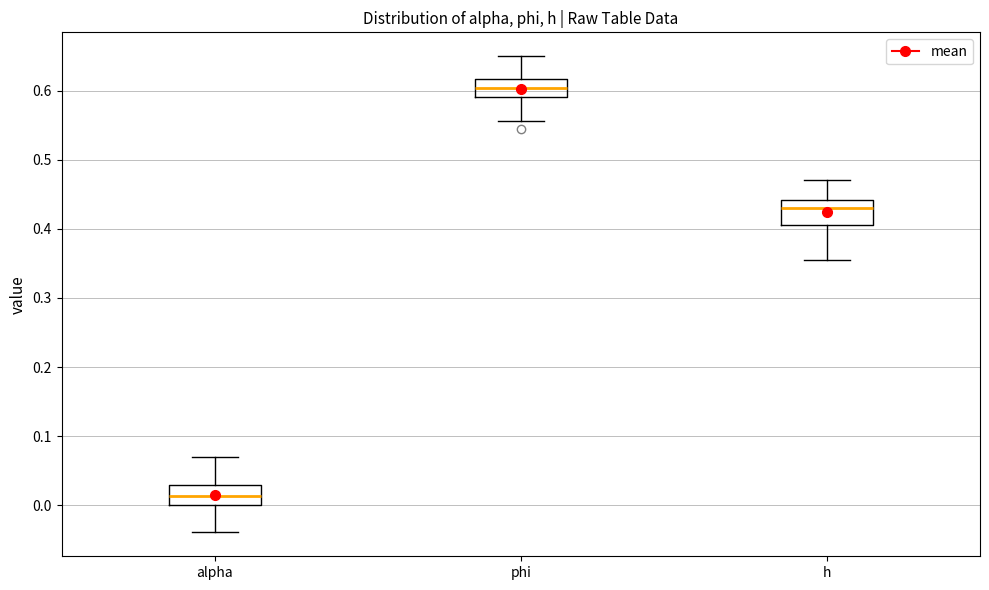

Where is the upper edge of the box for phi on the y-axis? The values are not printed on the chart, so give them approximately, as read against the axis.

0.62